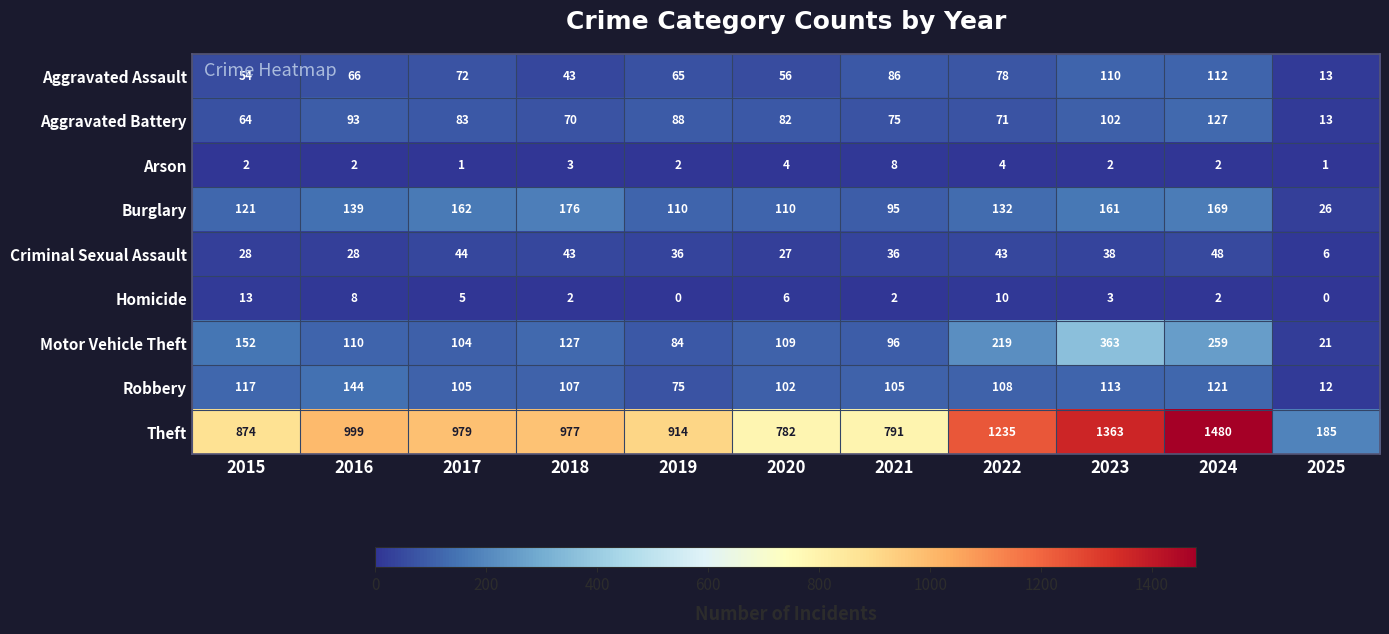

List the series in order of their peak value, highest first.

Theft, Motor Vehicle Theft, Burglary, Robbery, Aggravated Battery, Aggravated Assault, Criminal Sexual Assault, Homicide, Arson